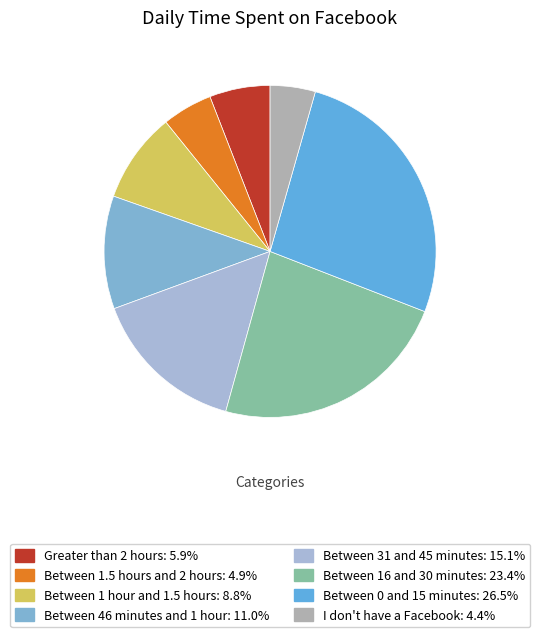

Is Between 46 minutes and 1 hour the majority of the pie?

No